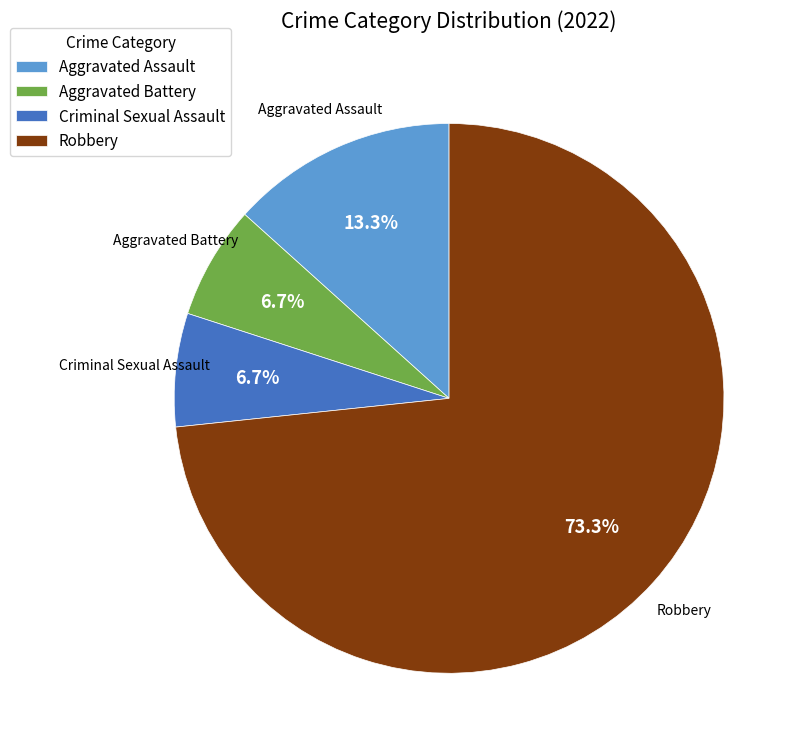

Does Robbery account for over 50% of the chart?

Yes